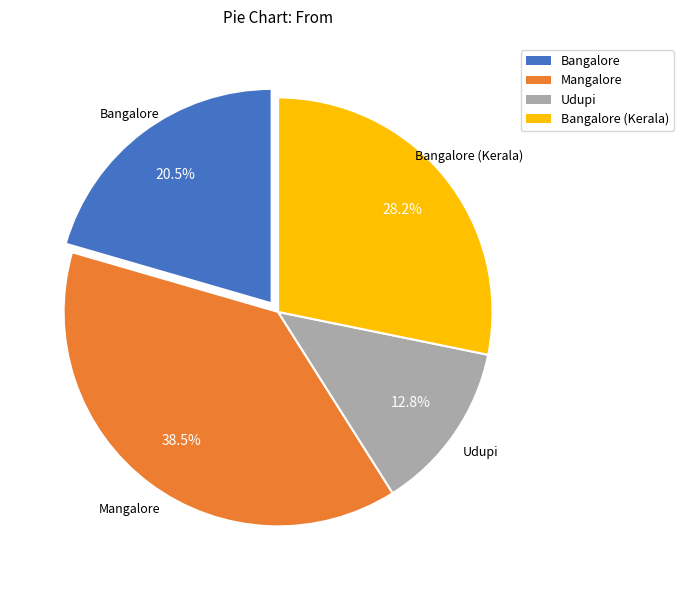

Is there a majority slice in this chart?

No